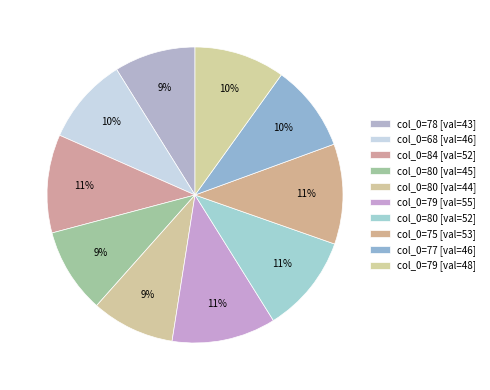

How many segments does this pie chart have?

10